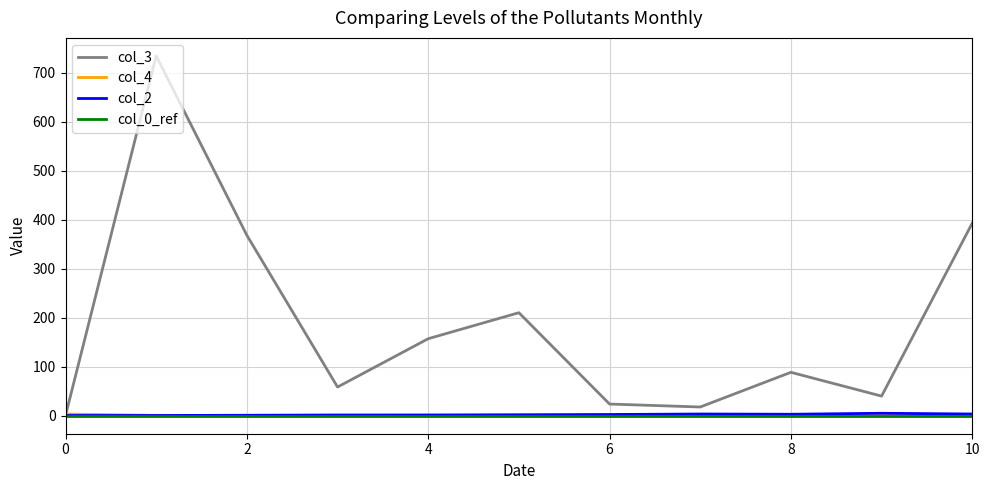

True or false: col_0_ref and col_4 intersect in this chart.

False